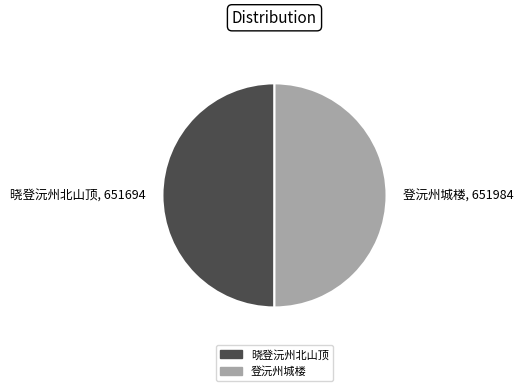

Is it true that 晓登沅州北山顶, 651694 is 50% of the pie?

True